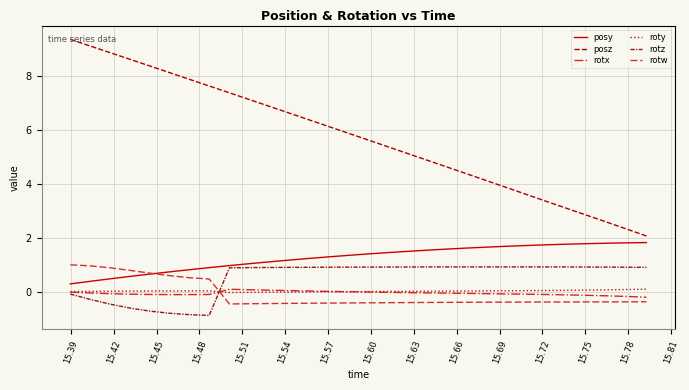

True or false: rotw and rotz cross at least once.

True